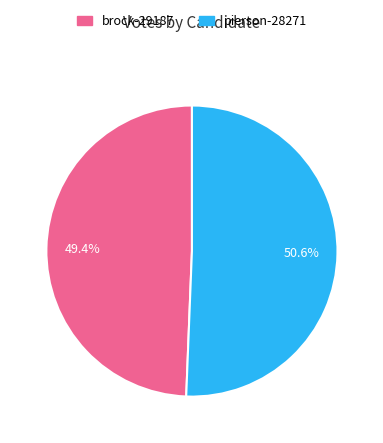

What is the ratio of the value at pierson-28271 to the value at brock-29187?

1.0